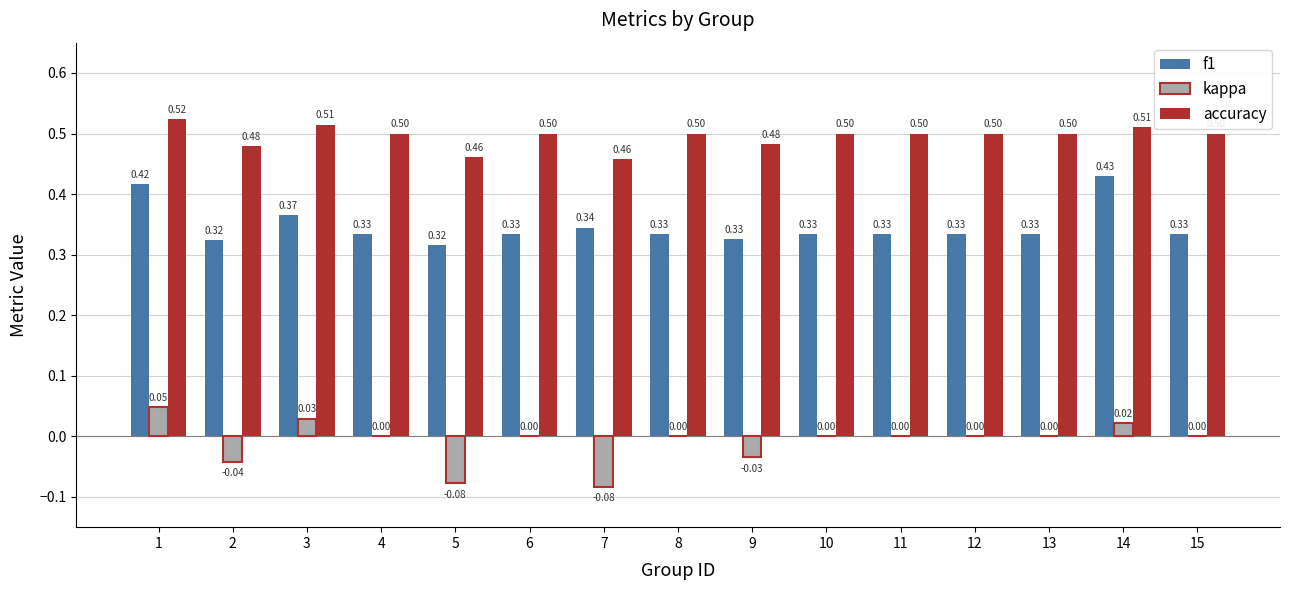

Is the value of kappa at 4 greater than the value of accuracy at 4?

No